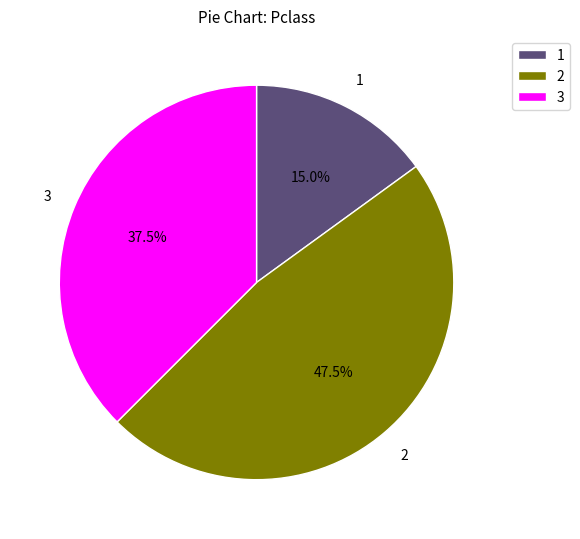

Does 3 represent more than half of the total?

No